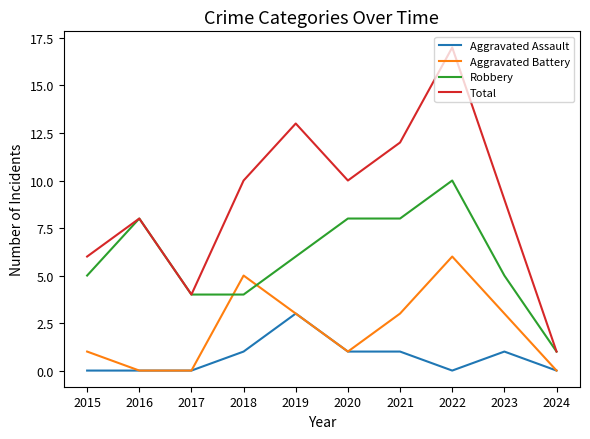

True or false: Aggravated Assault and Total intersect in this chart.

False